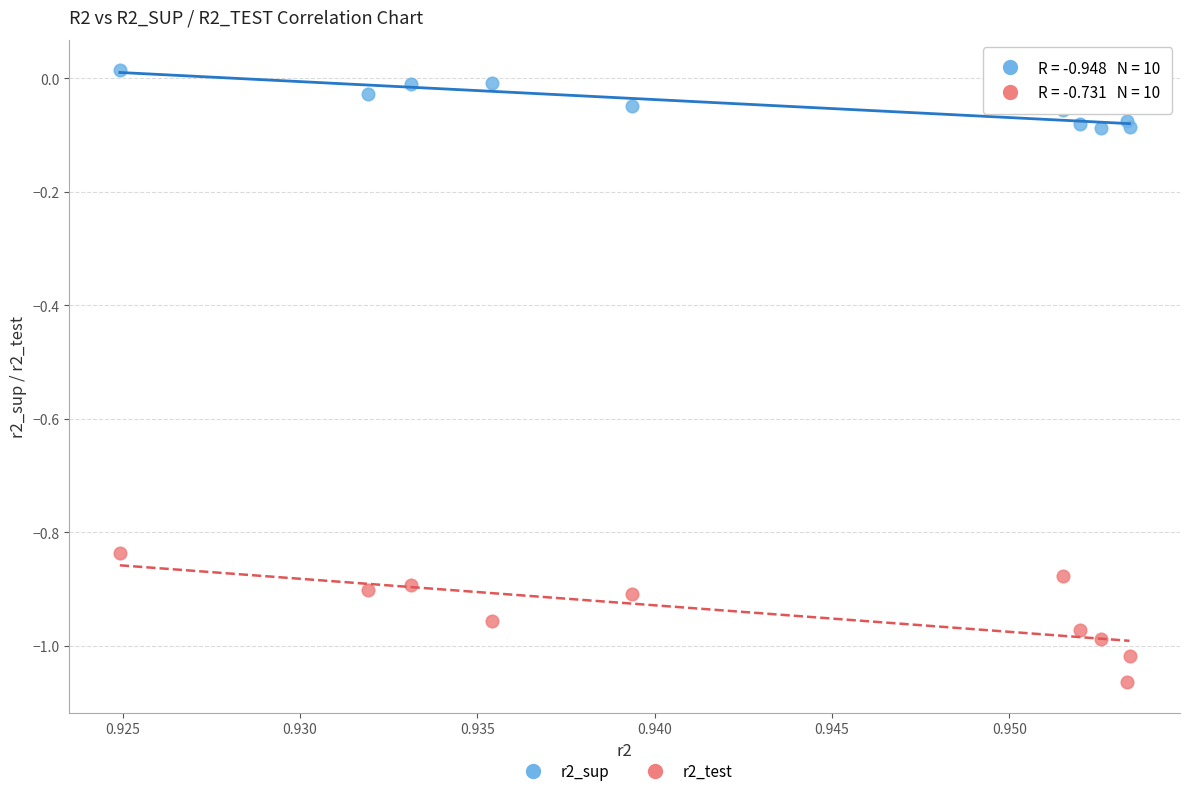

Which series has the largest Y range (max minus min)?

r2_test